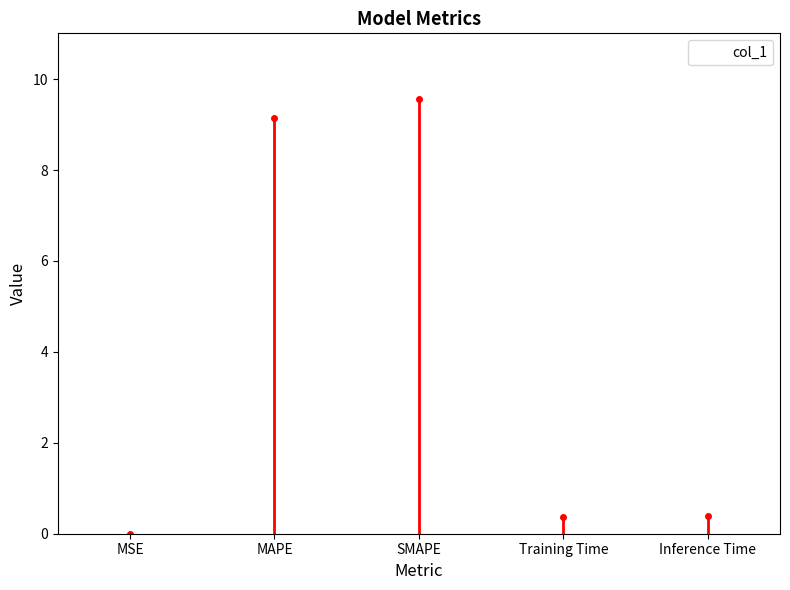

What is the average value?

3.9